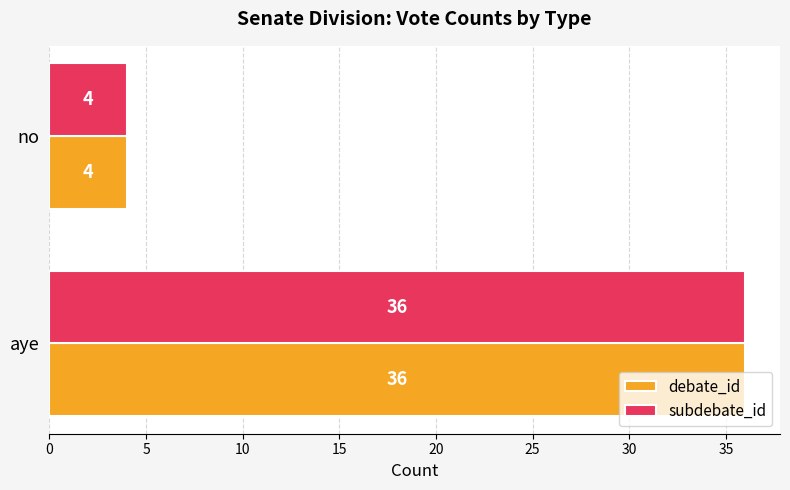

Read the subdebate_id value at aye, to the nearest 10.

40